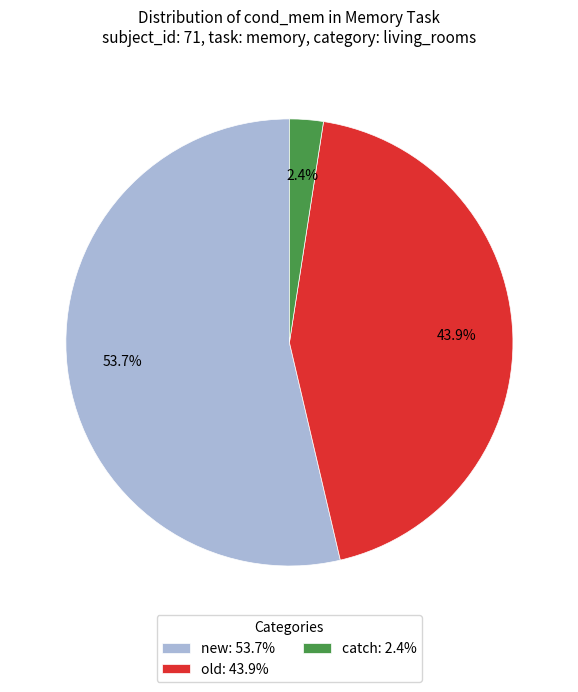

Which has a higher value, new: 53.7% or old: 43.9%?

new: 53.7%